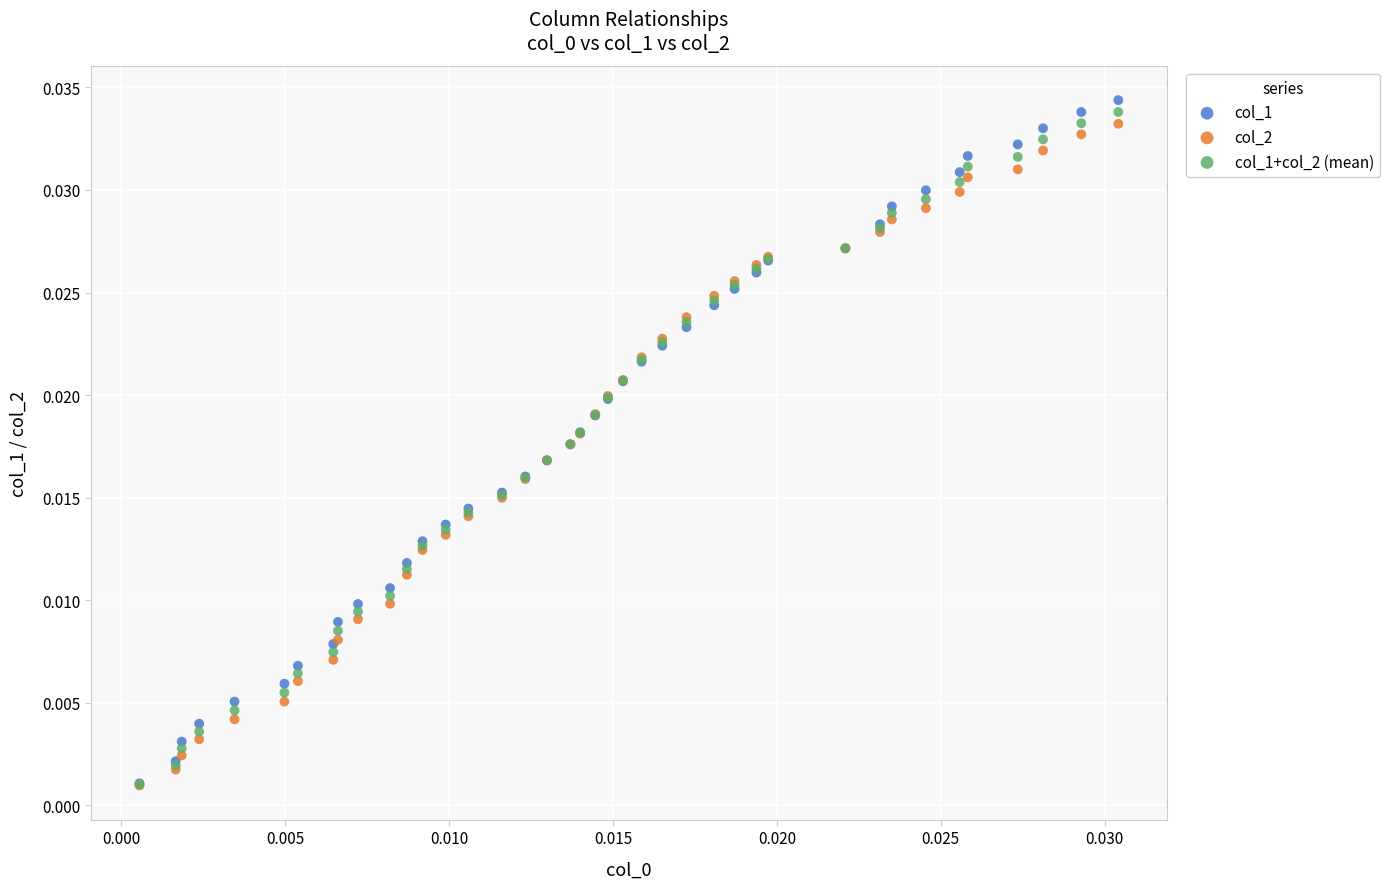

Which series reaches the maximum Y coordinate?

col_1